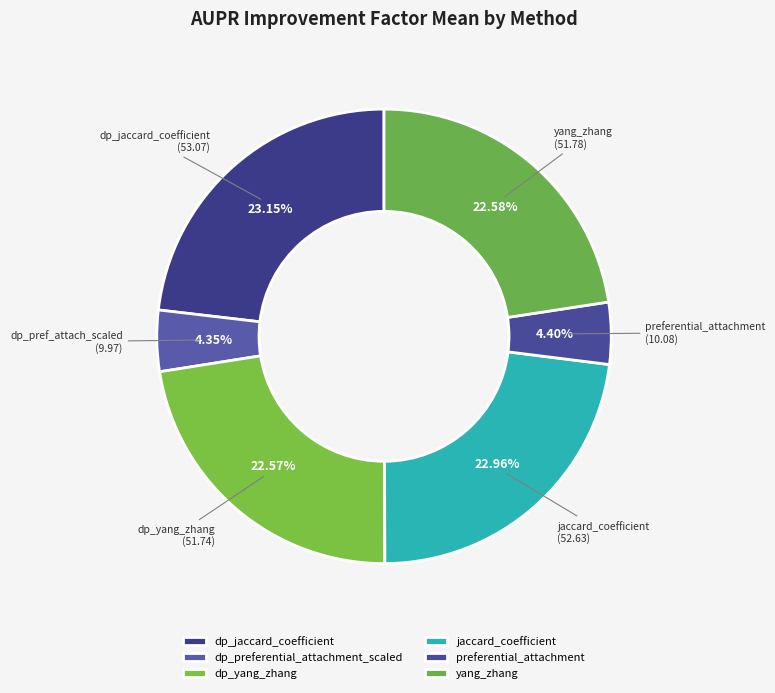

To the nearest percent, what is the average slice percentage?

17%